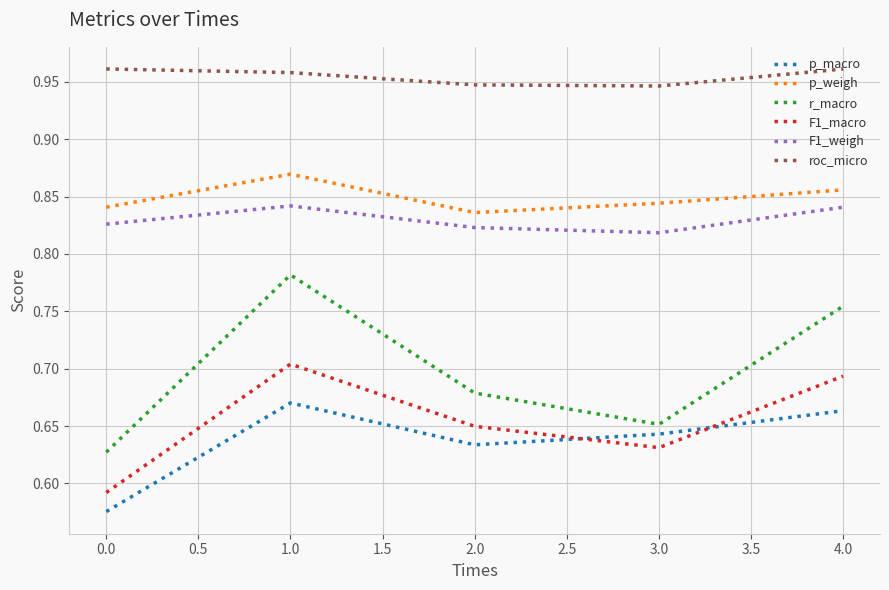

What is the total value across all series at 0.0?

4.4